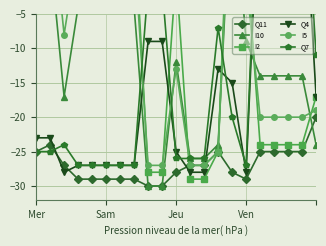

True or false: Q11 has more than 0 points higher than both neighbors.

True